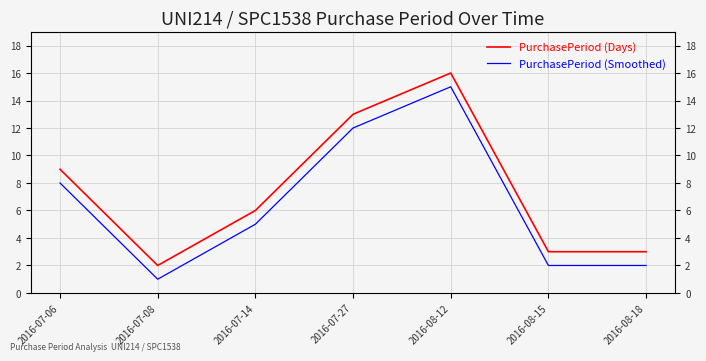

The value of PurchasePeriod (Smoothed) at 2016-07-14 is 5. True or false?

True